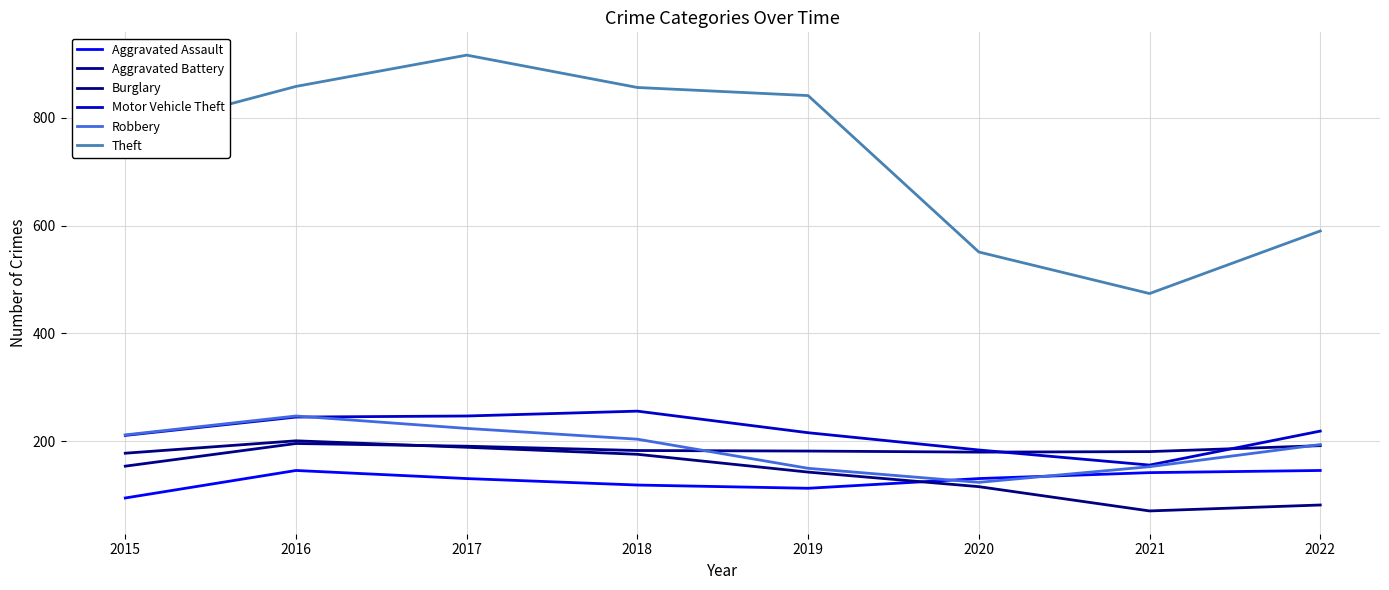

What is the average value of the Burglary series?

144